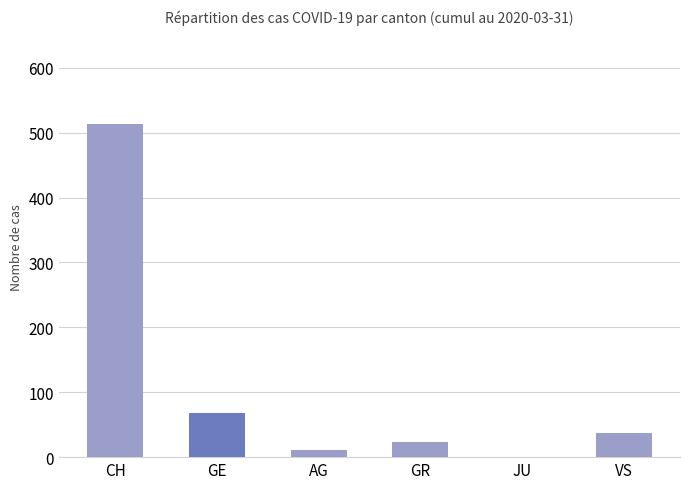

What is the average value?

109